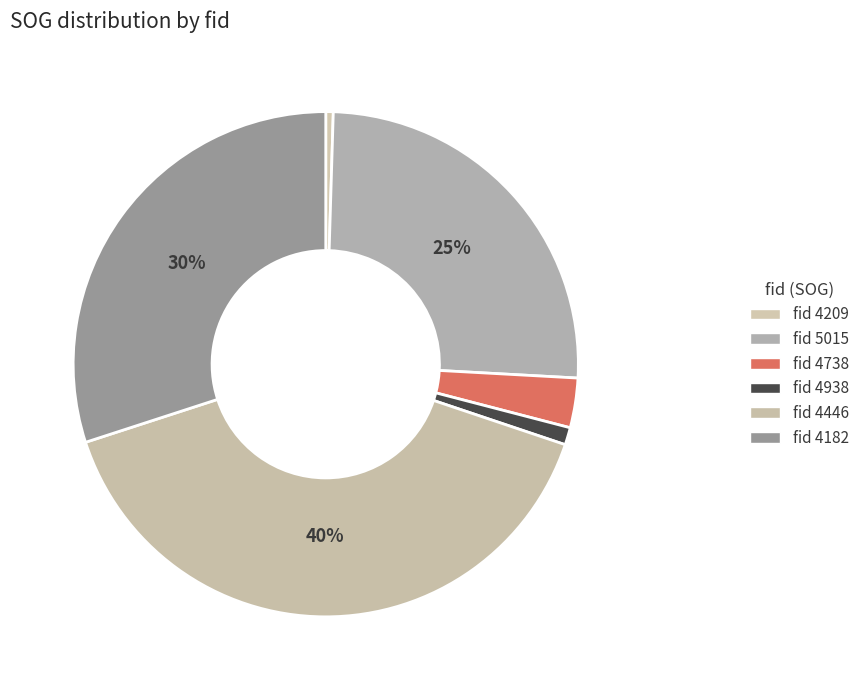

To the nearest percent, what is the average slice percentage?

17%